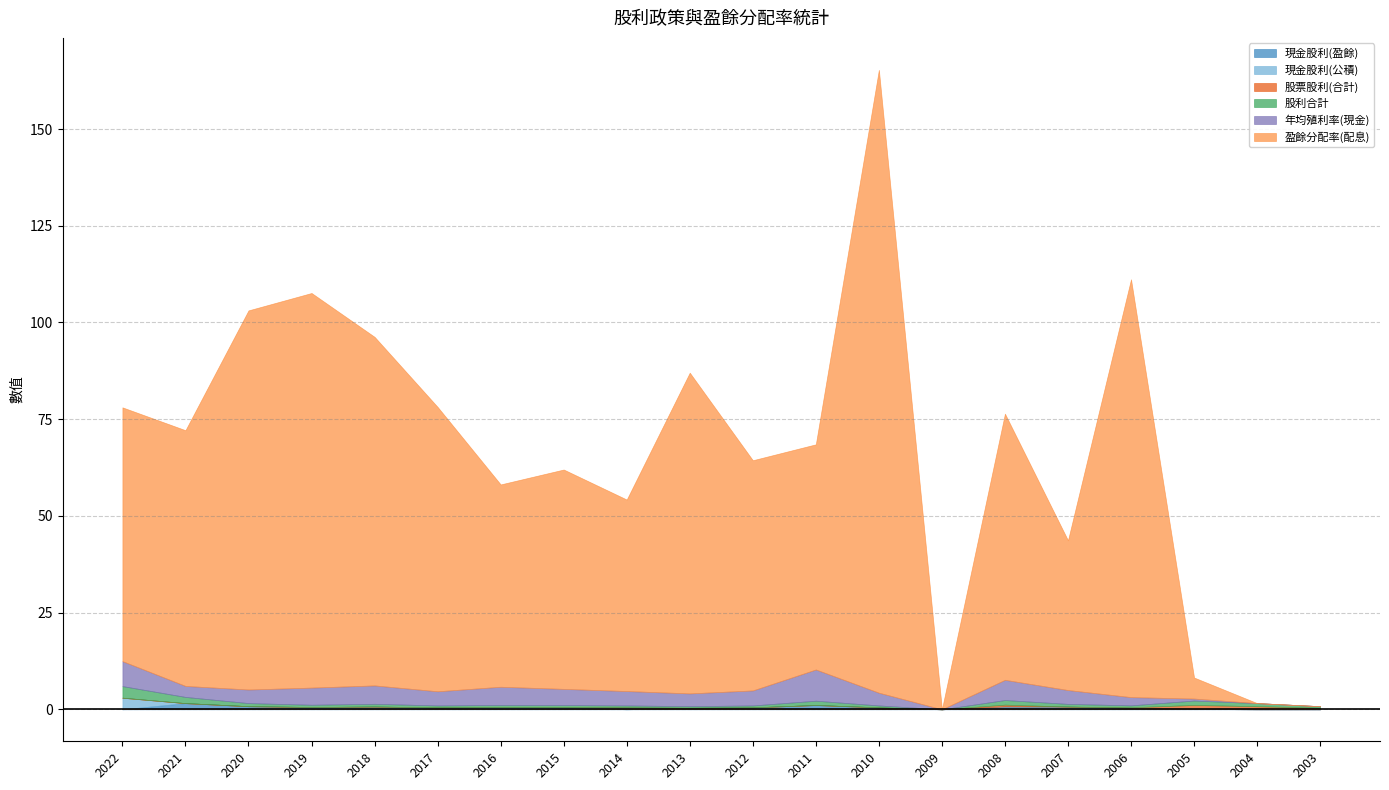

Where does the 年均殖利率(現金) series first go above 3?

2022